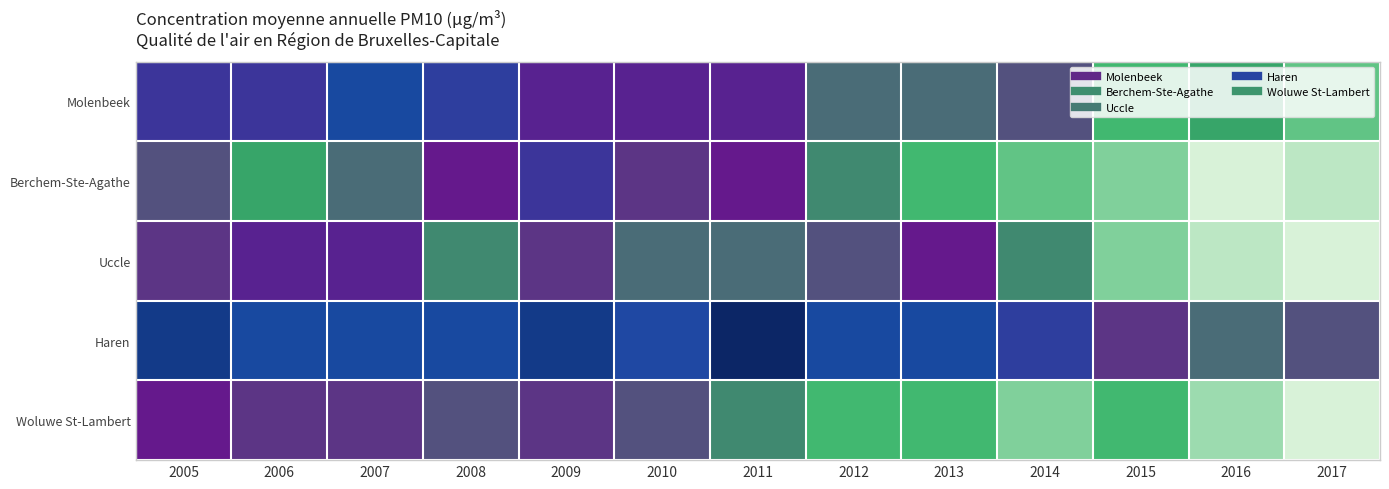

Reading right to left, transcribe all the data shown in this chart.

Molenbeek: 2017=21	2016=23	2015=22	2014=26	2013=25	2012=25	2011=29	2010=29	2009=29	2008=32	2007=34	2006=31	2005=31
Berchem-Ste-Agathe: 2017=18	2016=17	2015=20	2014=21	2013=22	2012=24	2011=28	2010=27	2009=31	2008=28	2007=25	2006=23	2005=26
Uccle: 2017=17	2016=18	2015=20	2014=24	2013=28	2012=26	2011=25	2010=25	2009=27	2008=24	2007=29	2006=29	2005=27
Haren: 2017=26	2016=25	2015=27	2014=32	2013=34	2012=34	2011=39	2010=33	2009=36	2008=34	2007=34	2006=34	2005=36
Woluwe St-Lambert: 2017=17	2016=19	2015=22	2014=20	2013=22	2012=22	2011=24	2010=26	2009=27	2008=26	2007=27	2006=27	2005=28